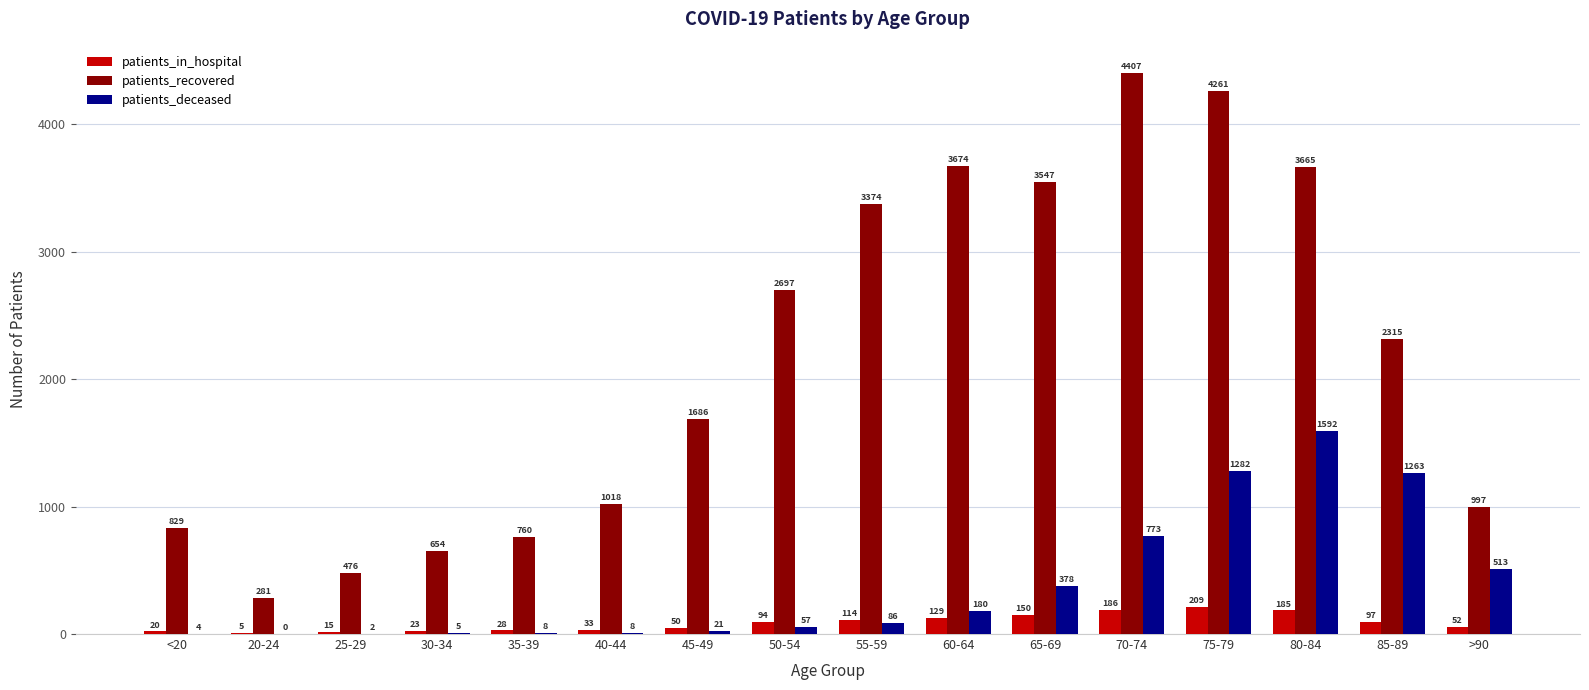

What is the average value of the patients_in_hospital series?

87